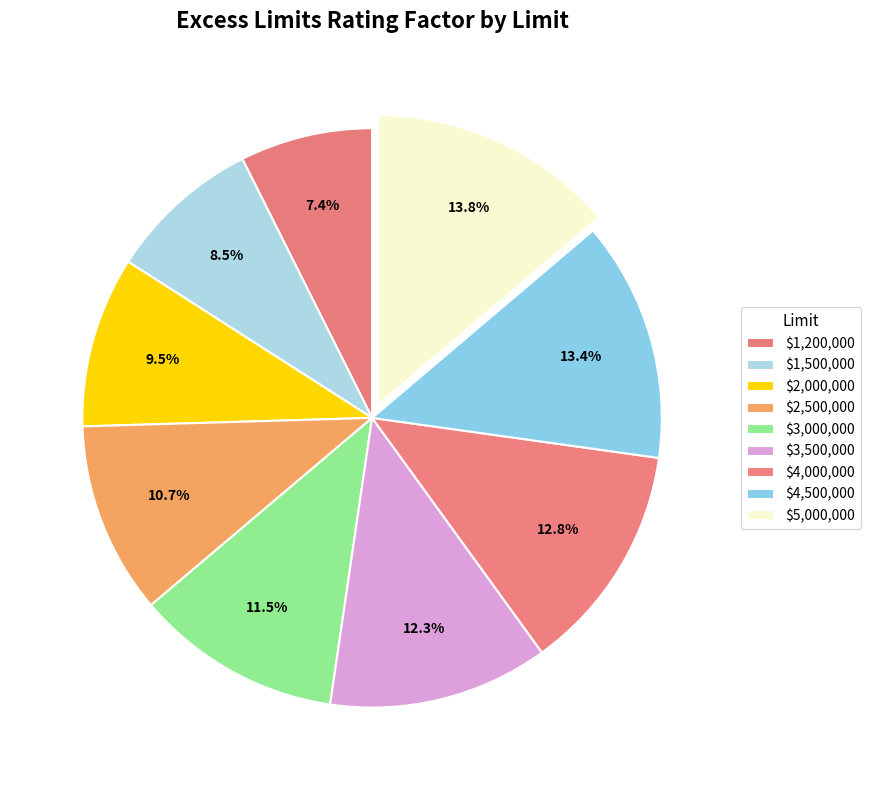

True or false: $4,500,000 accounts for 13% of the total.

True